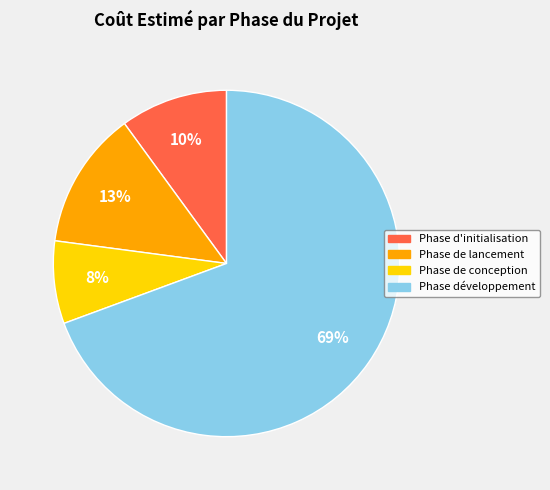

To the nearest percent, what is the average slice percentage?

25%